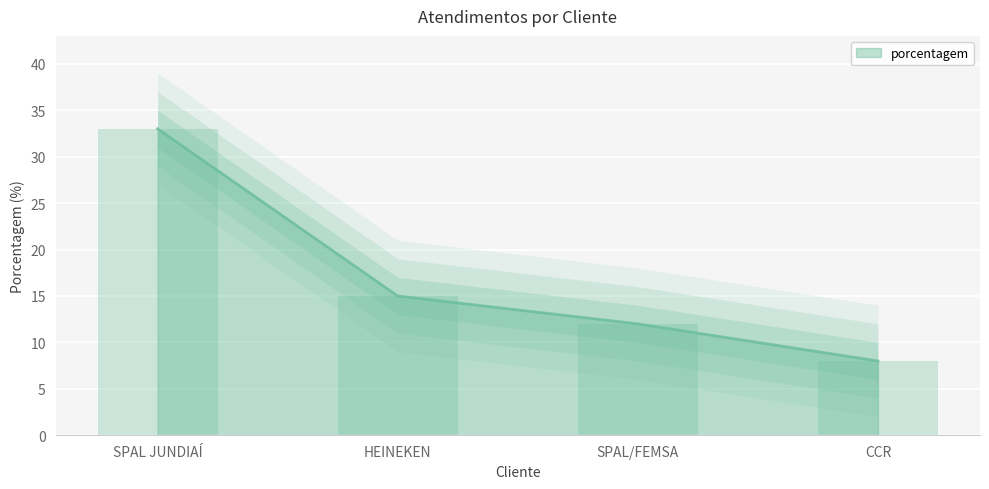

What is the minimum value shown in the chart?

8